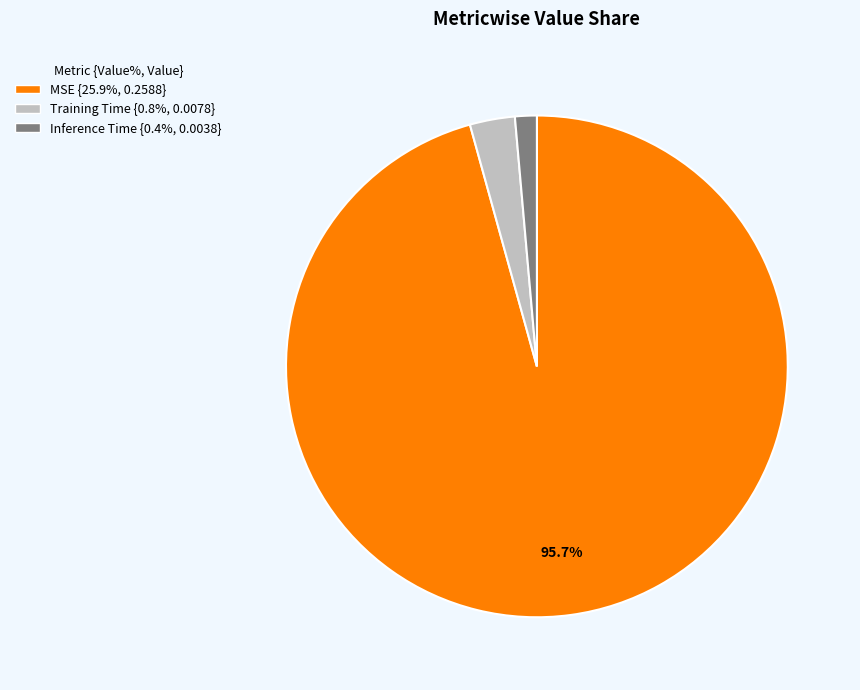

Does any single category account for the majority?

Yes